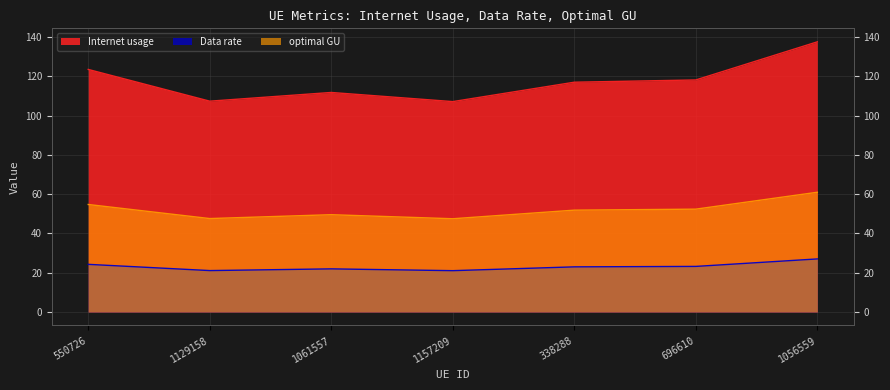

Reading left to right, what are all the values shown in this chart?

Internet usage: 550726=123.5	1129158=107.4	1061557=111.8	1157209=107.1	338288=117.0	696610=118.2	1056559=137.6
Data rate: 550726=24.3	1129158=21.1	1061557=22.0	1157209=21.0	338288=23.0	696610=23.2	1056559=27.0
optimal GU: 550726=54.7	1129158=47.6	1061557=49.6	1157209=47.5	338288=51.9	696610=52.4	1056559=61.0